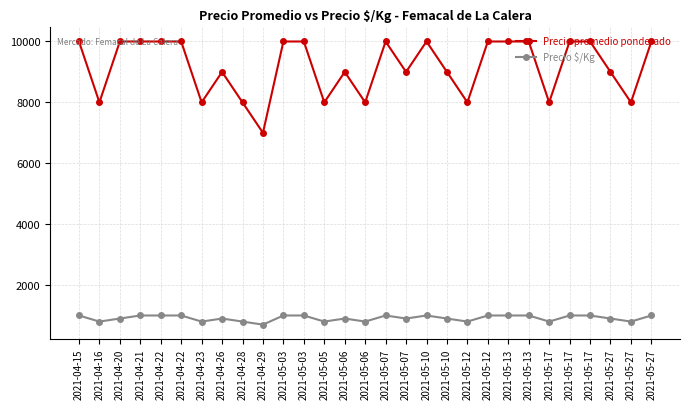

List the labels in order of Precio $/Kg value, largest first.

2021-04-15, 2021-04-21, 2021-04-22, 2021-04-22, 2021-05-03, 2021-05-03, 2021-05-07, 2021-05-10, 2021-05-12, 2021-05-13, 2021-05-13, 2021-05-17, 2021-05-17, 2021-05-27, 2021-04-20, 2021-04-26, 2021-05-06, 2021-05-07, 2021-05-10, 2021-05-27, 2021-04-16, 2021-04-23, 2021-04-28, 2021-05-05, 2021-05-06, 2021-05-12, 2021-05-17, 2021-05-27, 2021-04-29